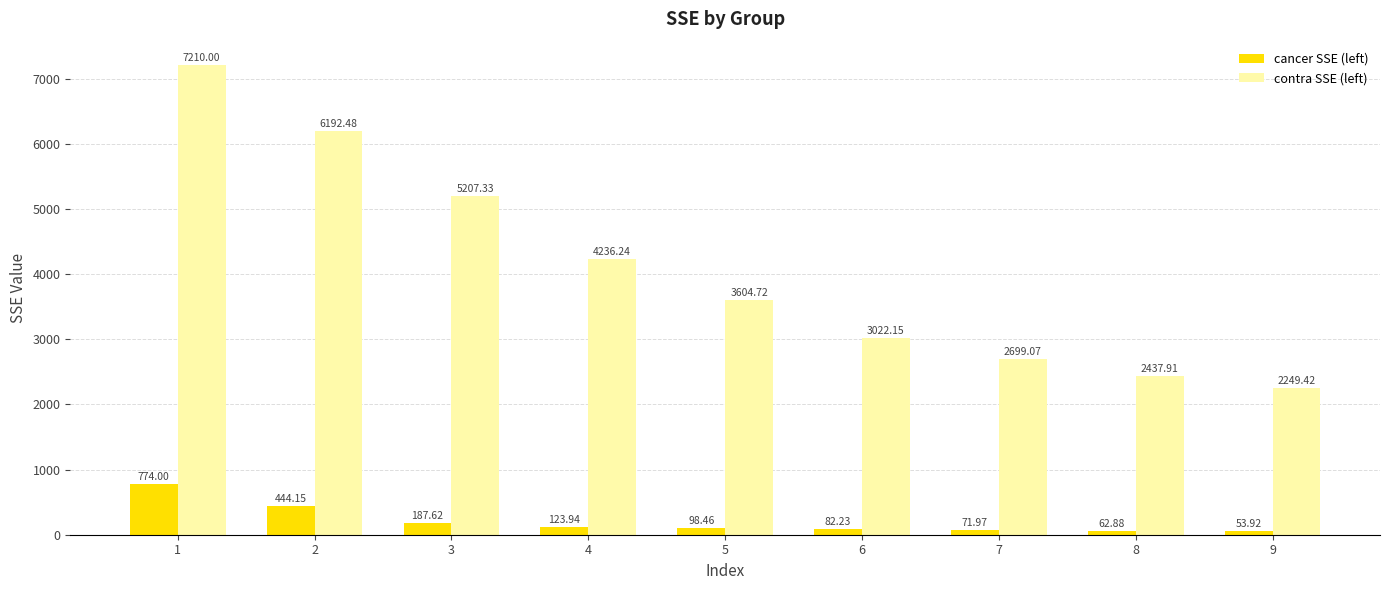

What is the difference between the maximum and minimum values in the contra SSE (left) series?

4960.6